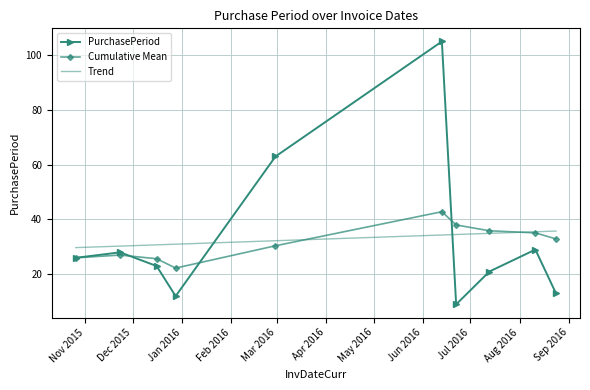

Rank the series by their maximum value, from highest to lowest.

PurchasePeriod, Cumulative Mean, Trend